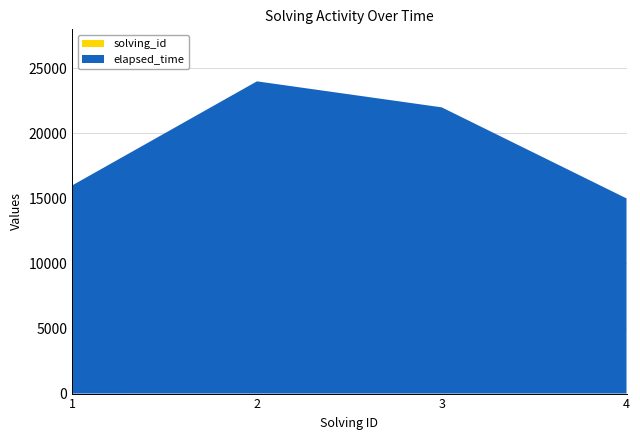

Reading left to right, what are all the values shown in this chart?

solving_id: 1=1	2=2	3=3	4=4
elapsed_time: 1=16000	2=24000	3=22000	4=15000